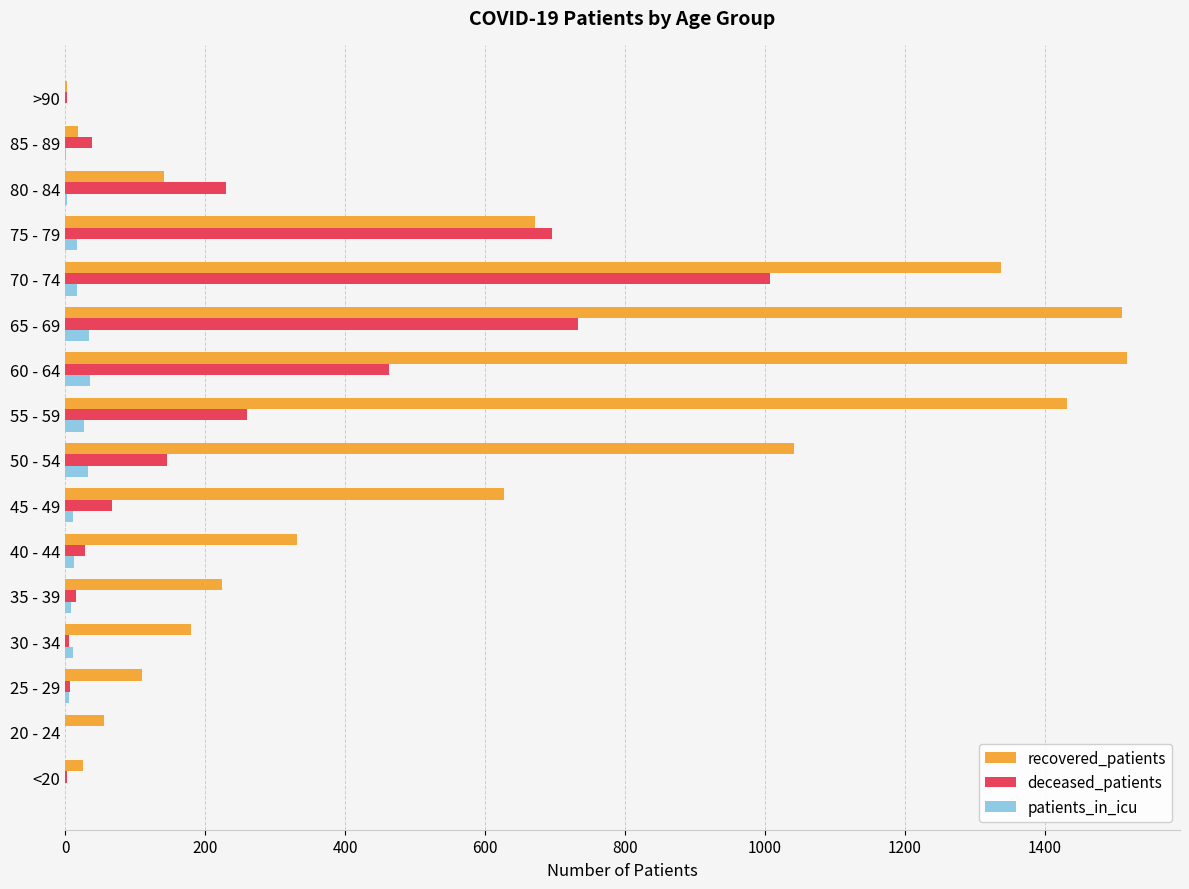

What are all the series names shown in the legend?

recovered_patients, deceased_patients, patients_in_icu